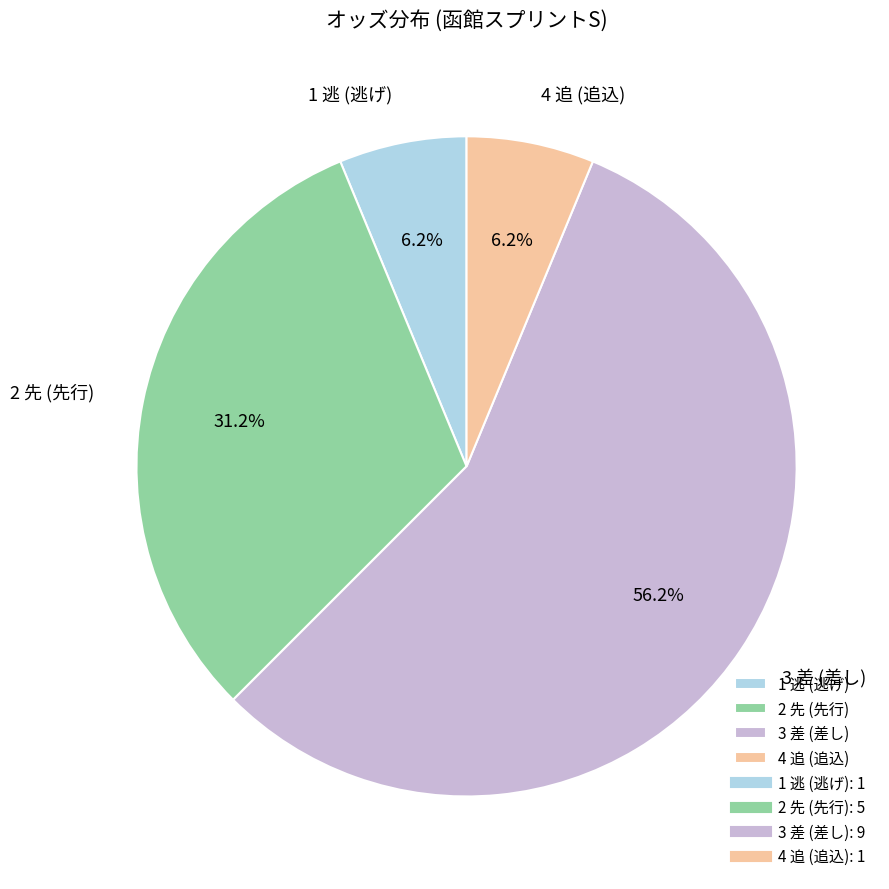

Does 2 先 (先行) account for over 50% of the chart?

No